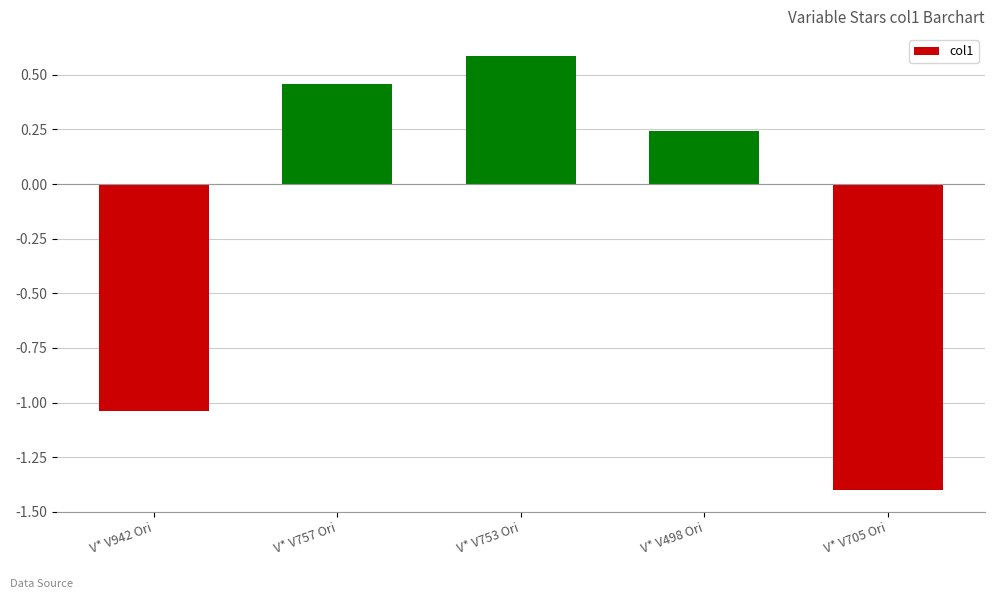

Where is the data nearest to the value 0?

V* V498 Ori